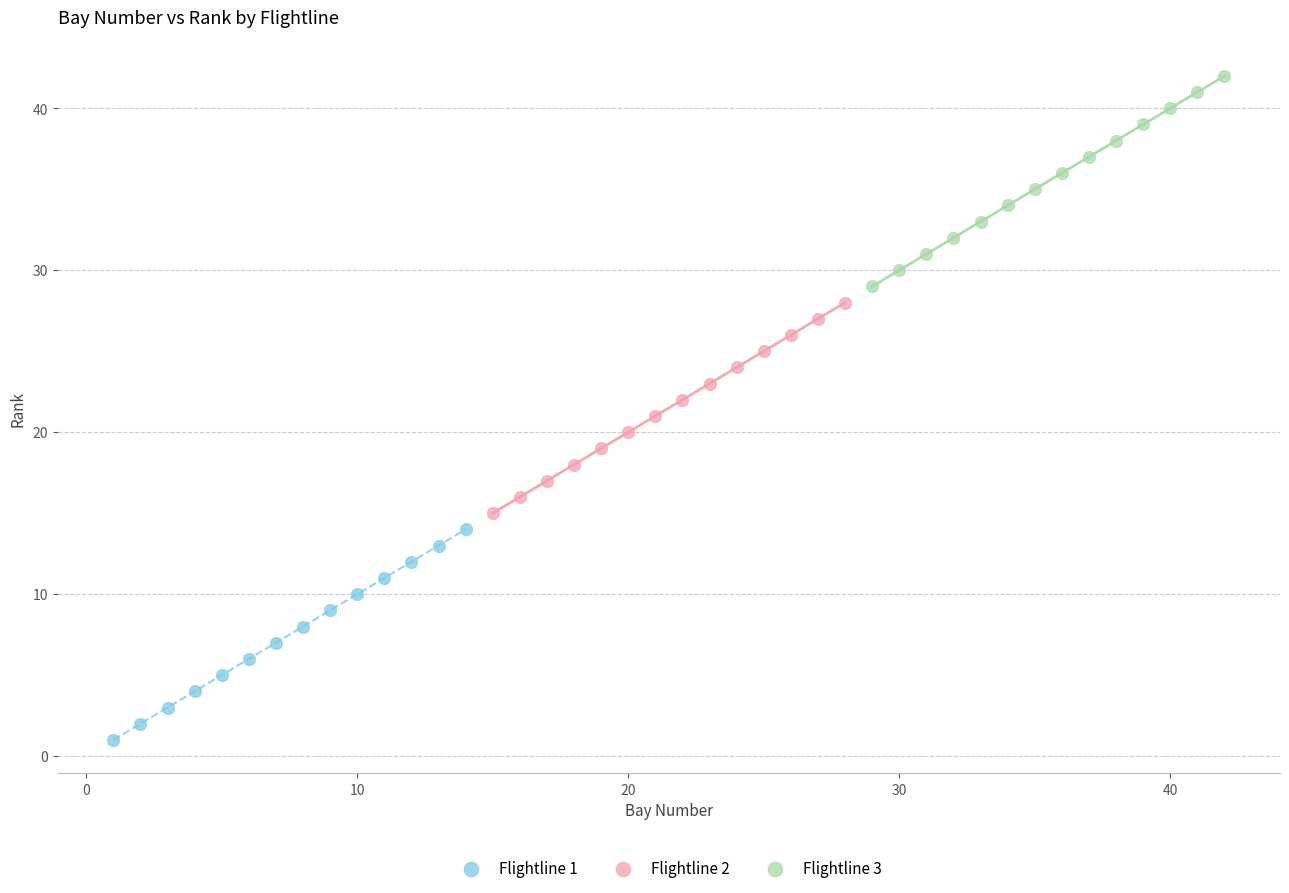

What are all the series names shown in the legend?

Flightline 1, Flightline 2, Flightline 3